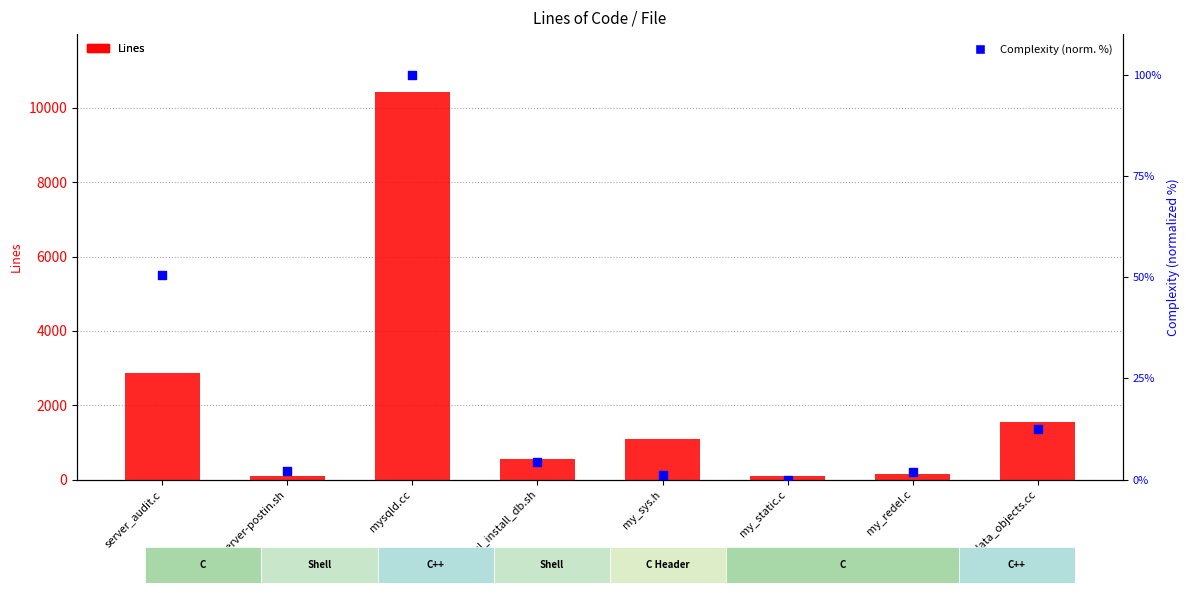

What are all the series names shown in the legend?

Lines, Complexity (normalized %)